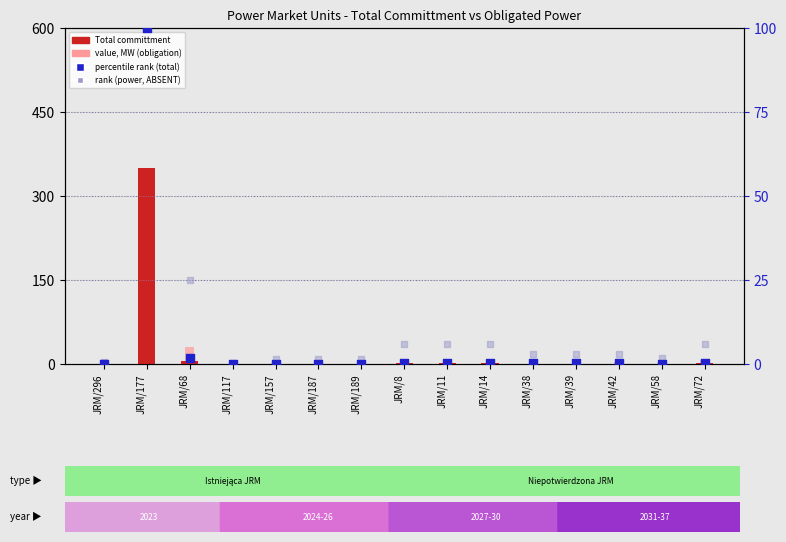

Which series reaches the maximum Y coordinate?

Total committment